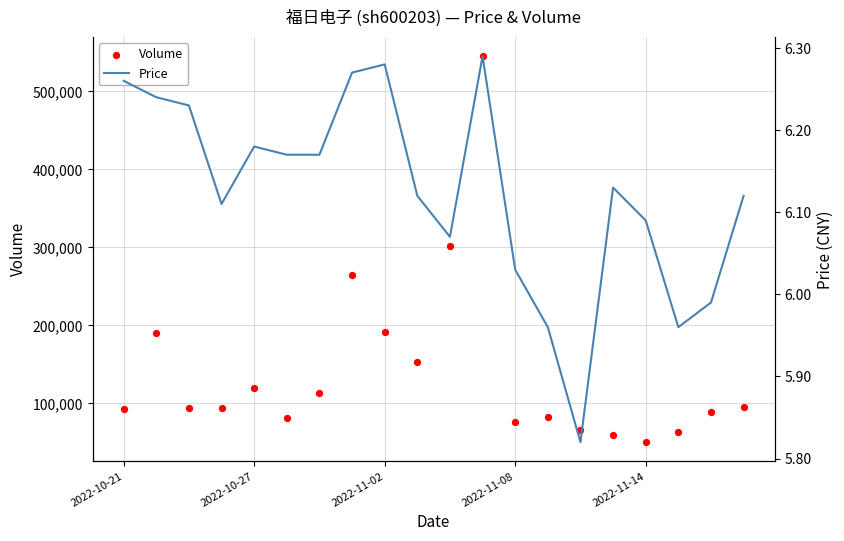

What are all the series names shown in the legend?

Volume, Price